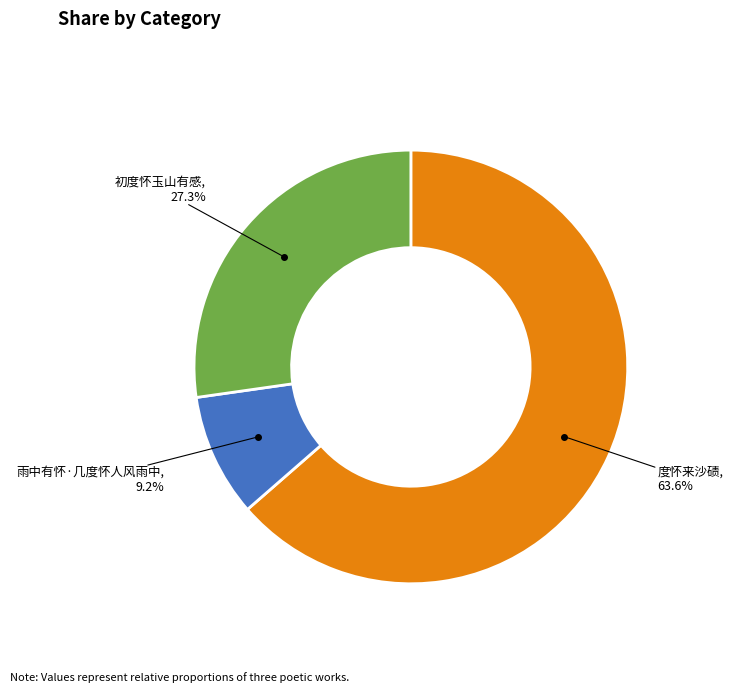

Is there a majority slice in this chart?

Yes